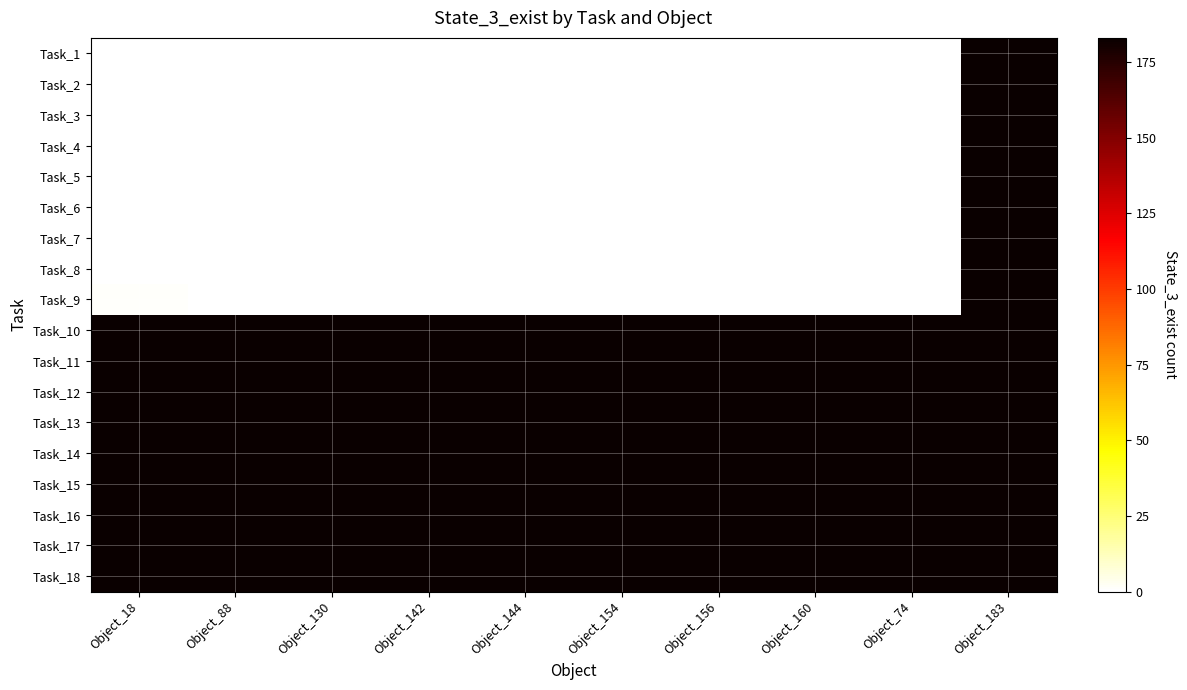

Which has a higher value, Object_74 or Object_130?

Object_74